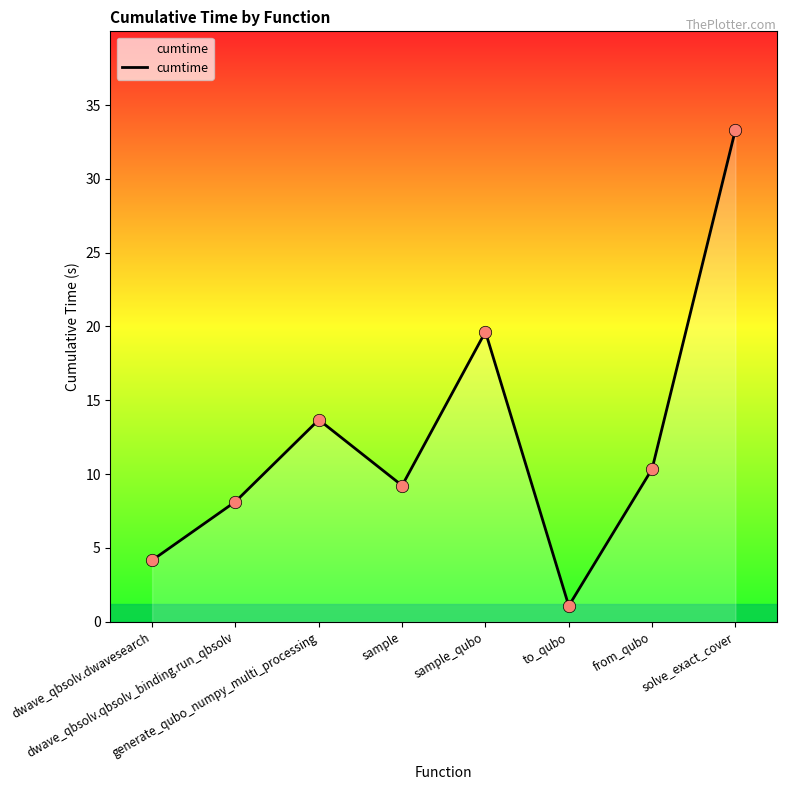

Between dwave_qbsolv.dwavesearch and from_qubo, which is larger?

from_qubo